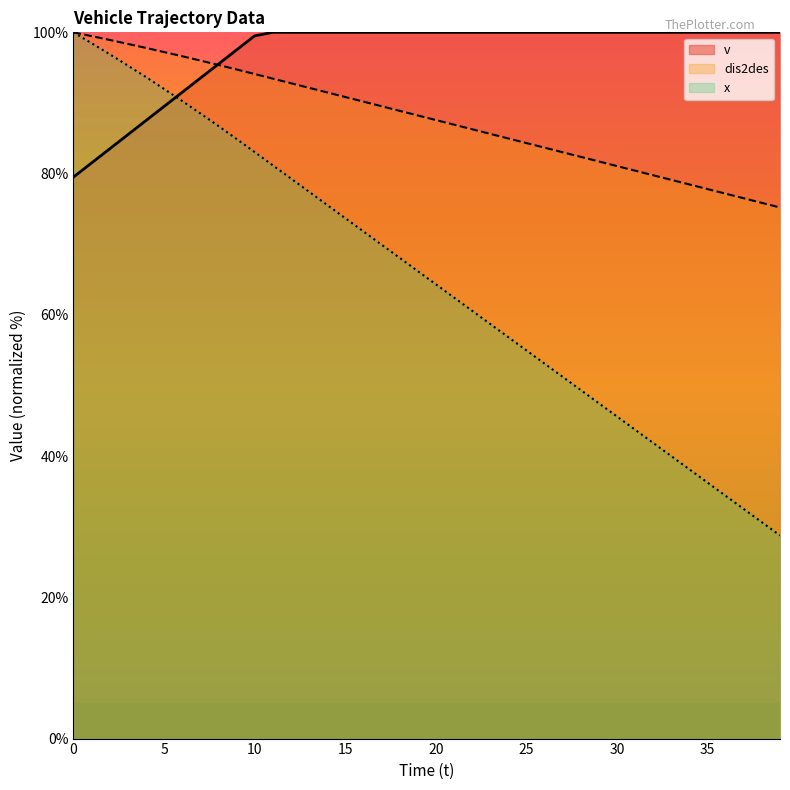

What is the maximum value for v?

100.0